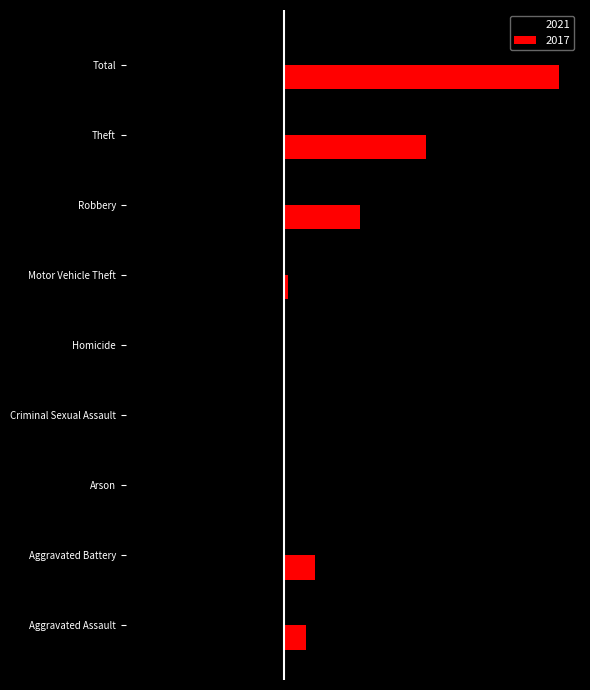

The 2021 series shows 0 at Arson. True or false?

True